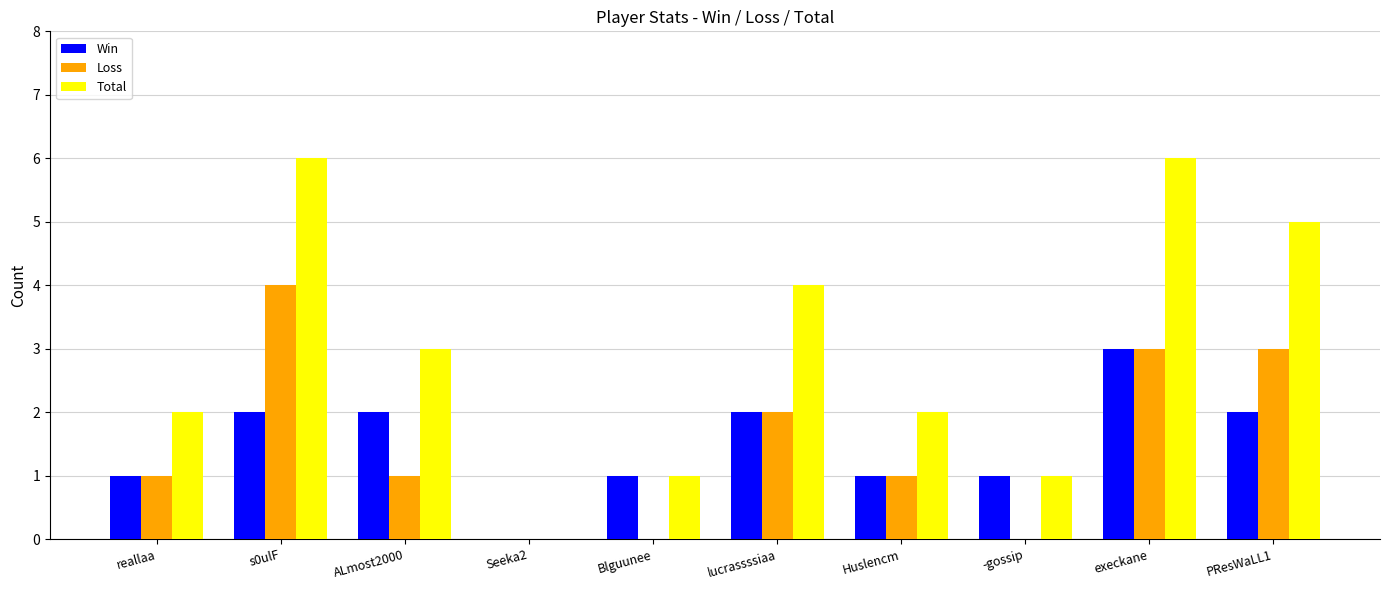

Which series changed the most between Blguunee and lucrassssiaa?

Total